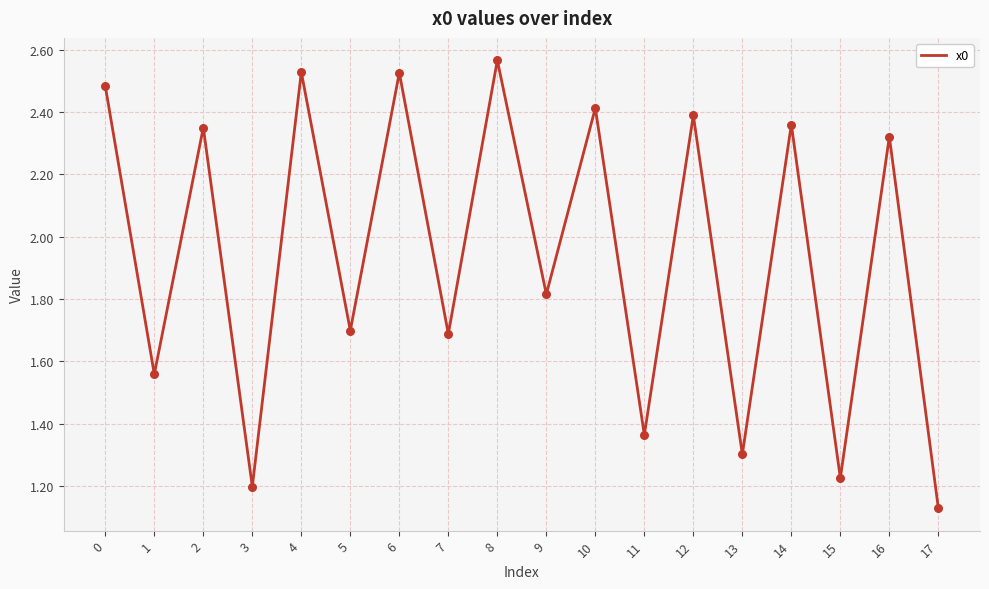

Between 11 and 14, which is larger?

14